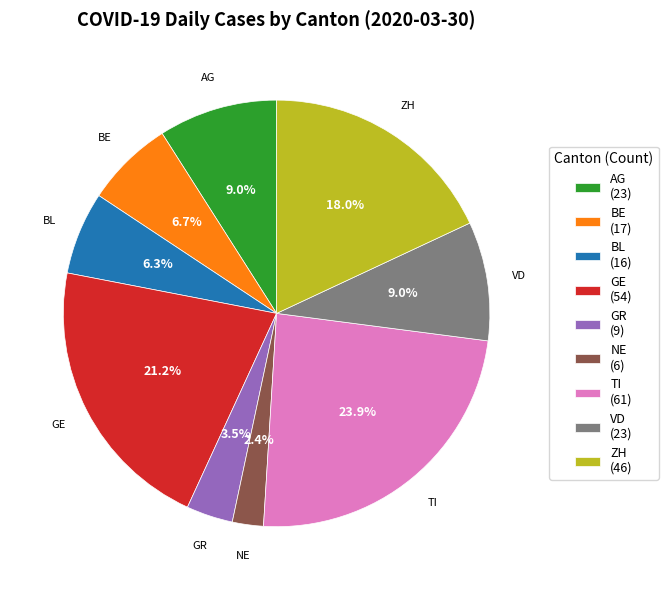

Which slice is the largest?

TI